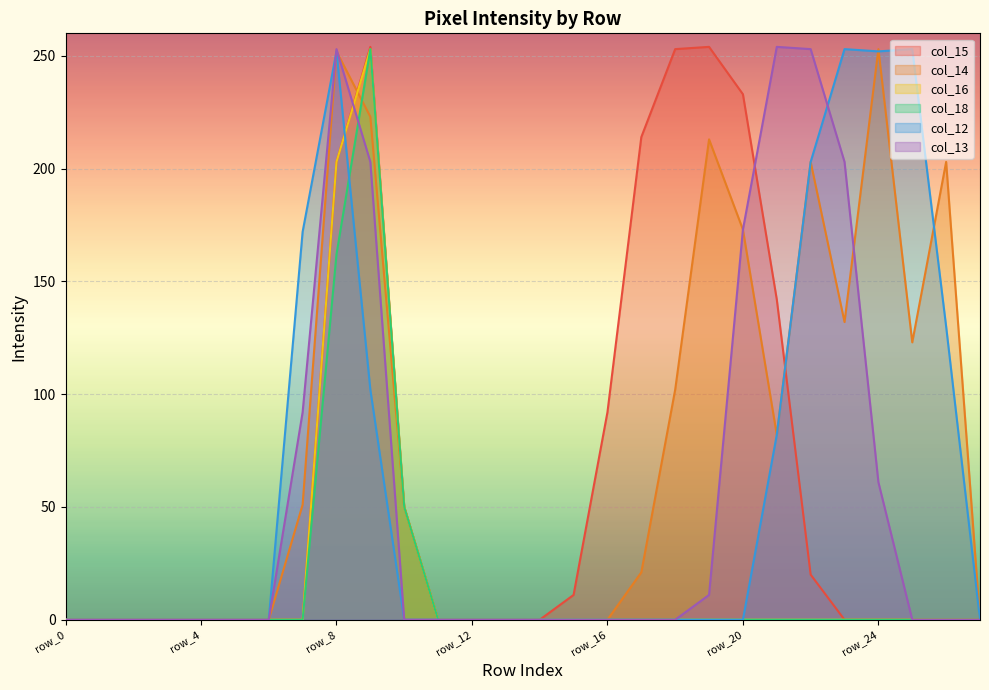

How many interior local peaks does the col_13 series have?

2